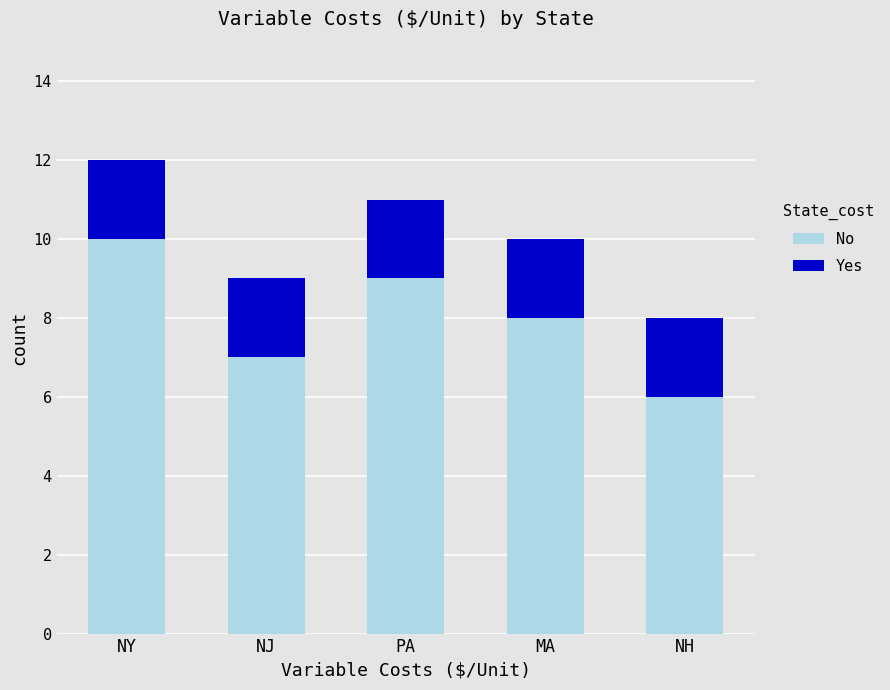

What is the difference between the maximum and second lowest values in the No series?

3